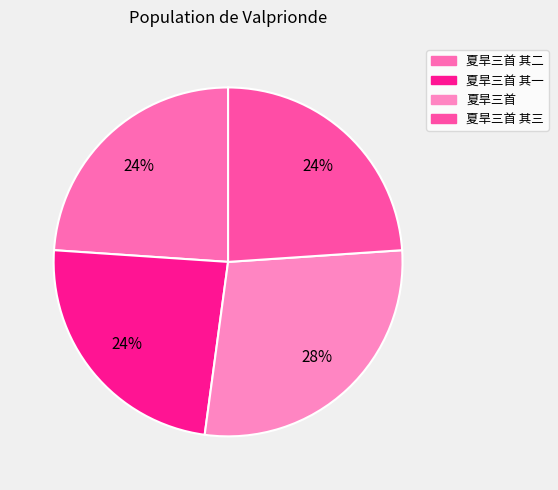

What percentage is the 夏旱三首 slice, to the nearest percent?

28%